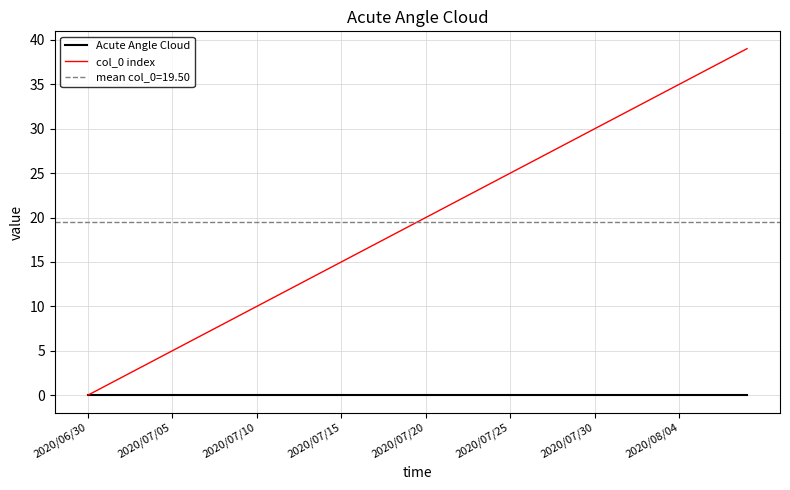

True or false: Acute Angle Cloud and col_0 index cross at least once.

False